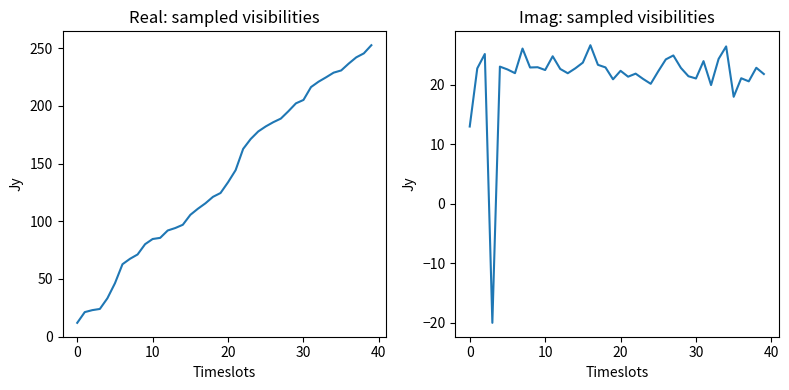

True or false: col_6 and col_5 cross at least once.

True